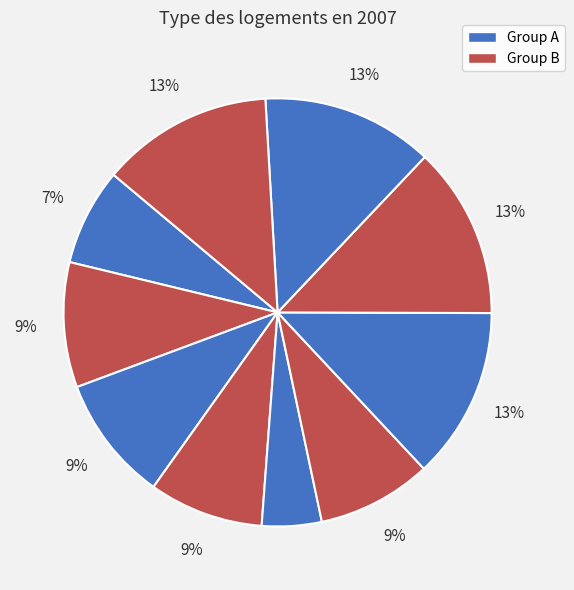

Count the number of slices in the pie.

10